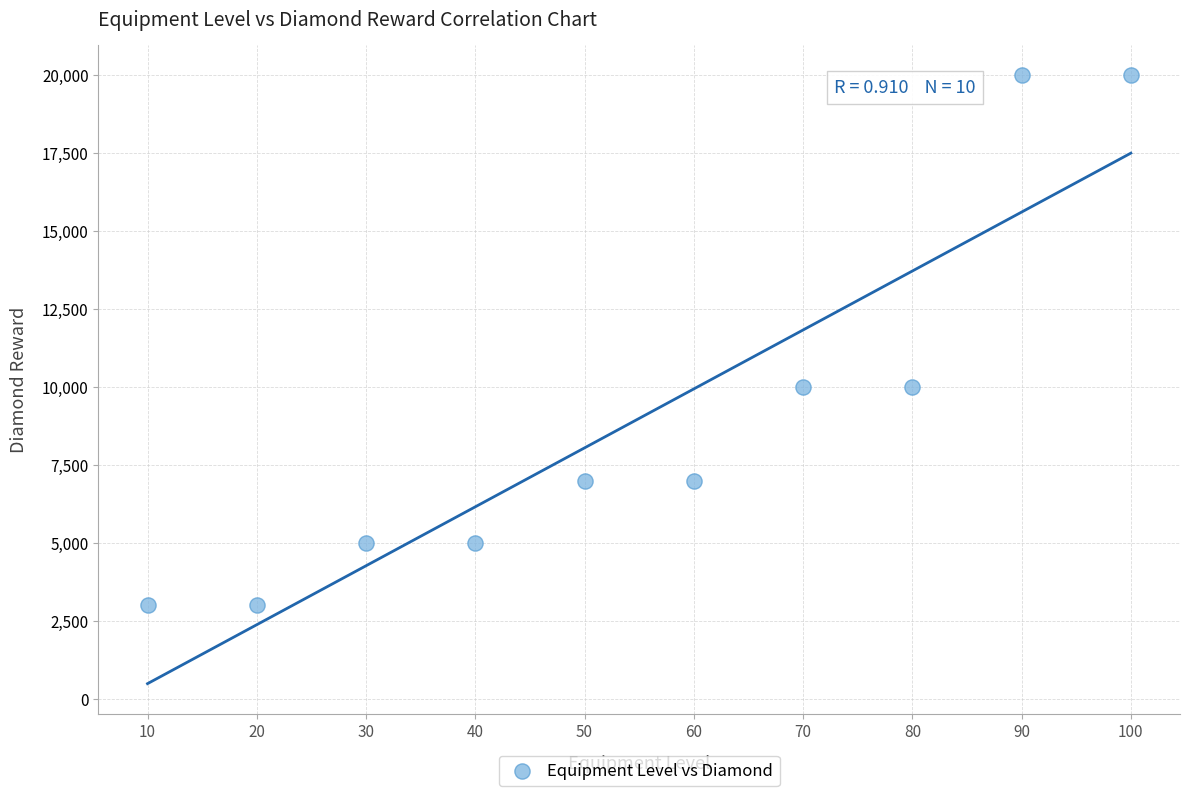

What is the range of X values (max minus min)?

90